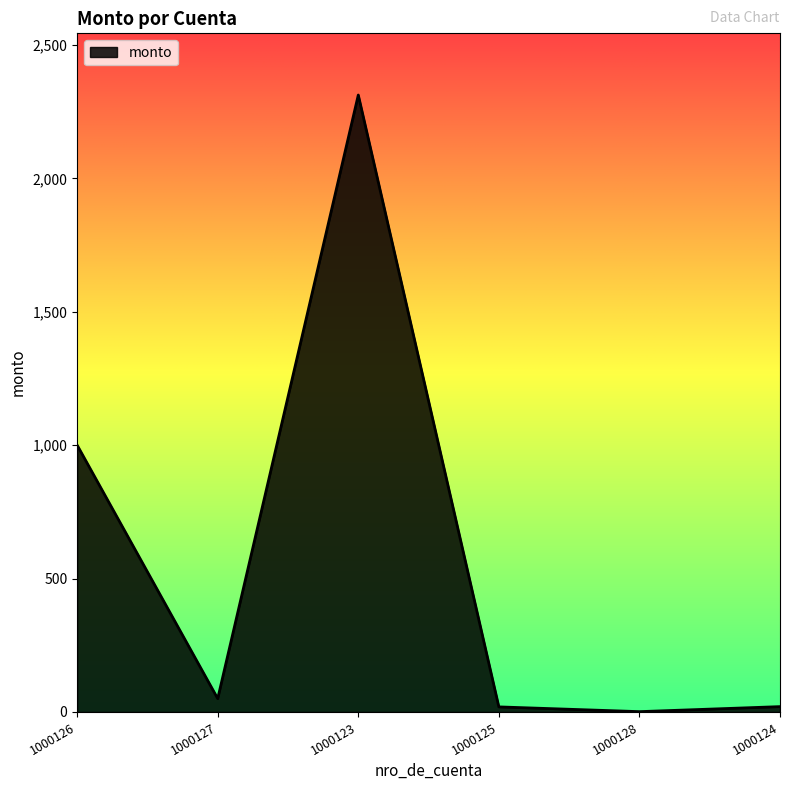

The chart shows a value of 1531.5 at 1000123. True or false?

False